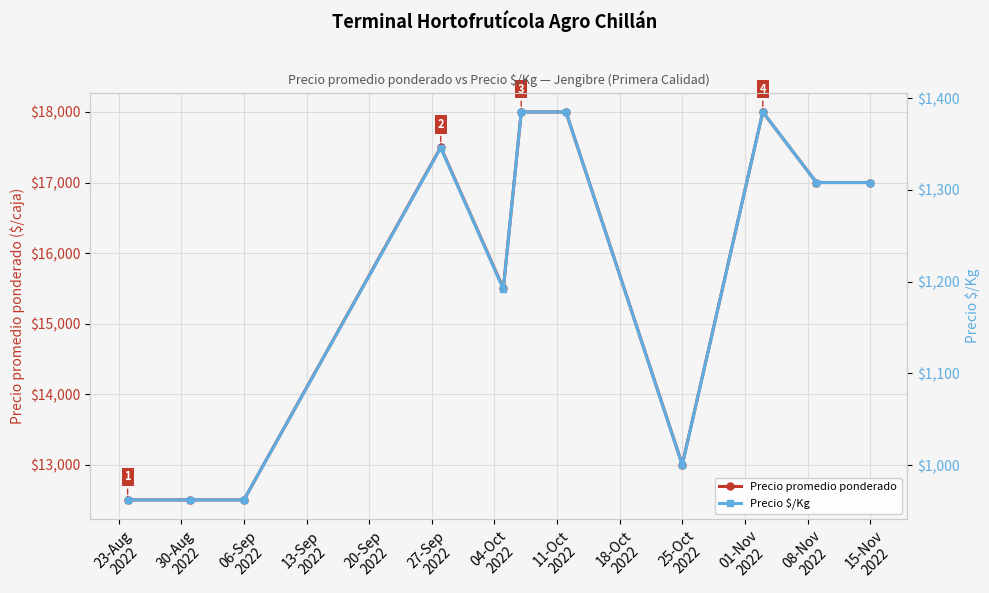

What is the total value across all series at 06-Sep
2022?

13462